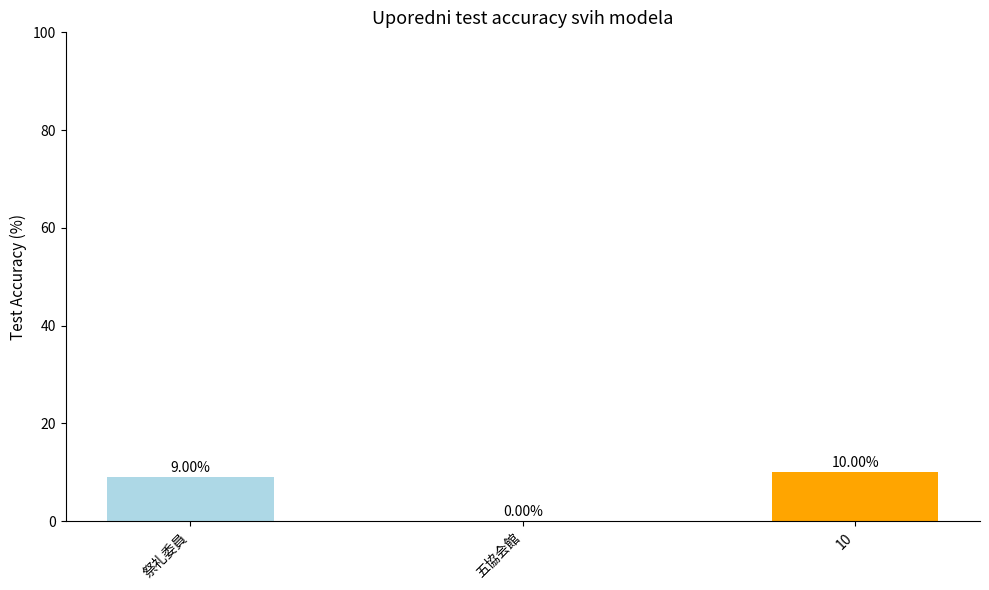

True or false: the data shows 13 at 祭礼委員.

False